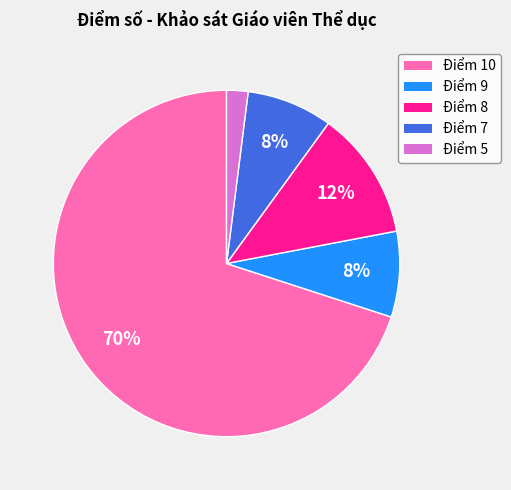

To the nearest percent, what percentage of the pie is Điểm 10?

70%